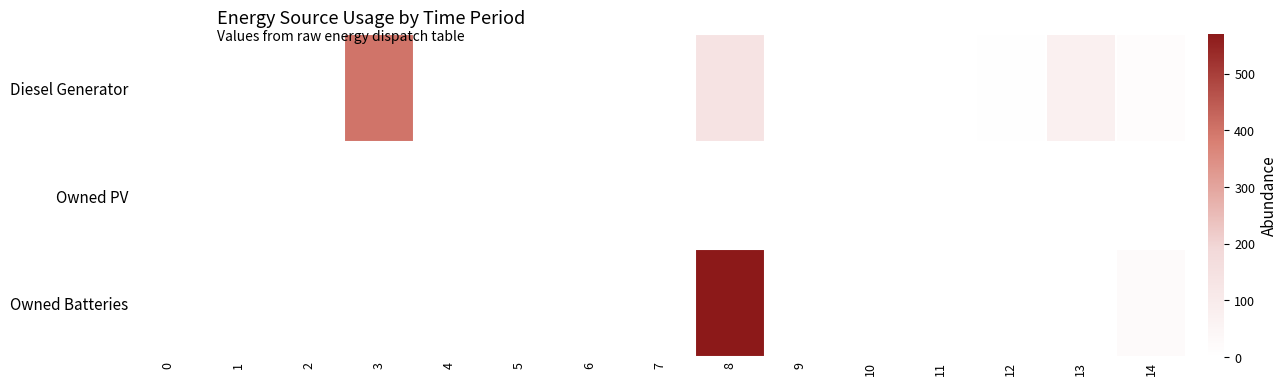

At how many categories does at least one series exceed 379?

2